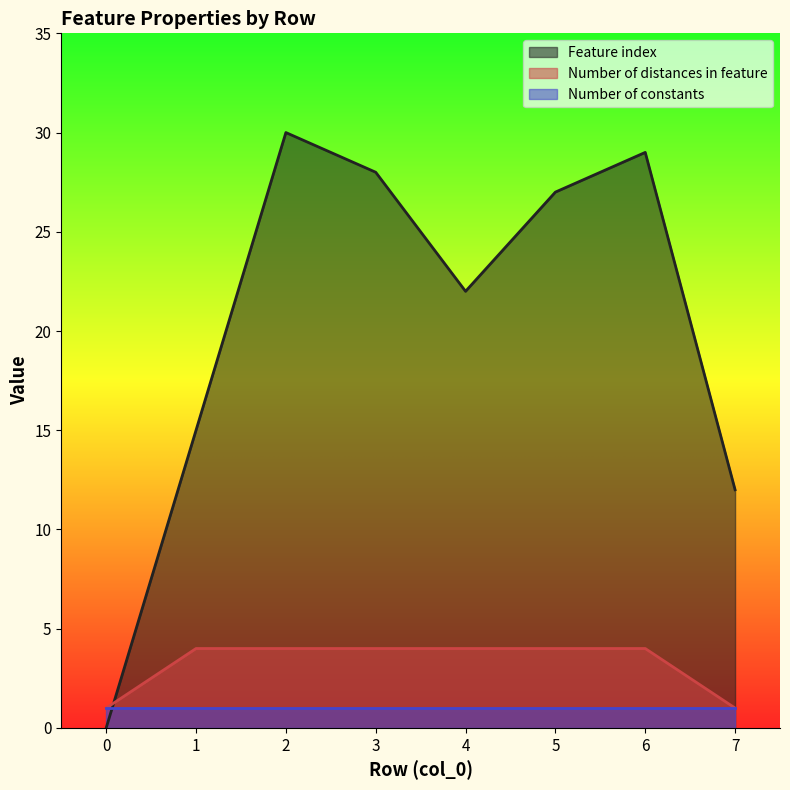

What is the average value of the Number of distances in feature series?

3